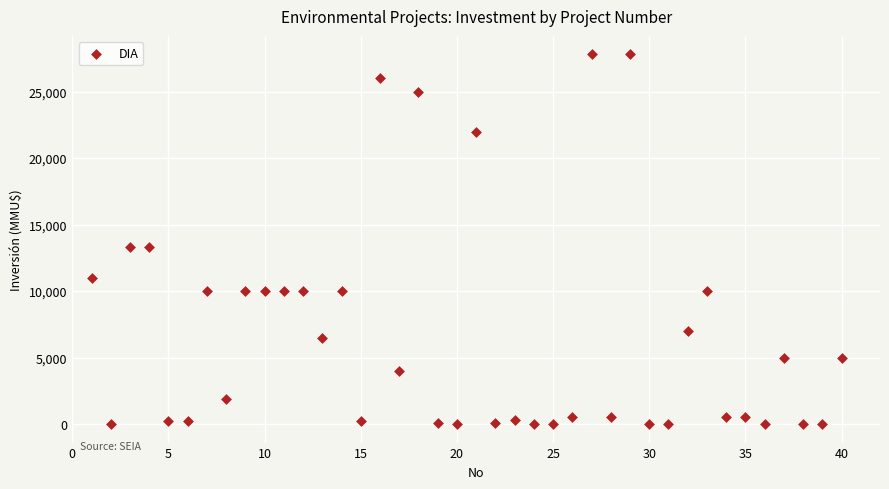

What is the range of X values (max minus min)?

39